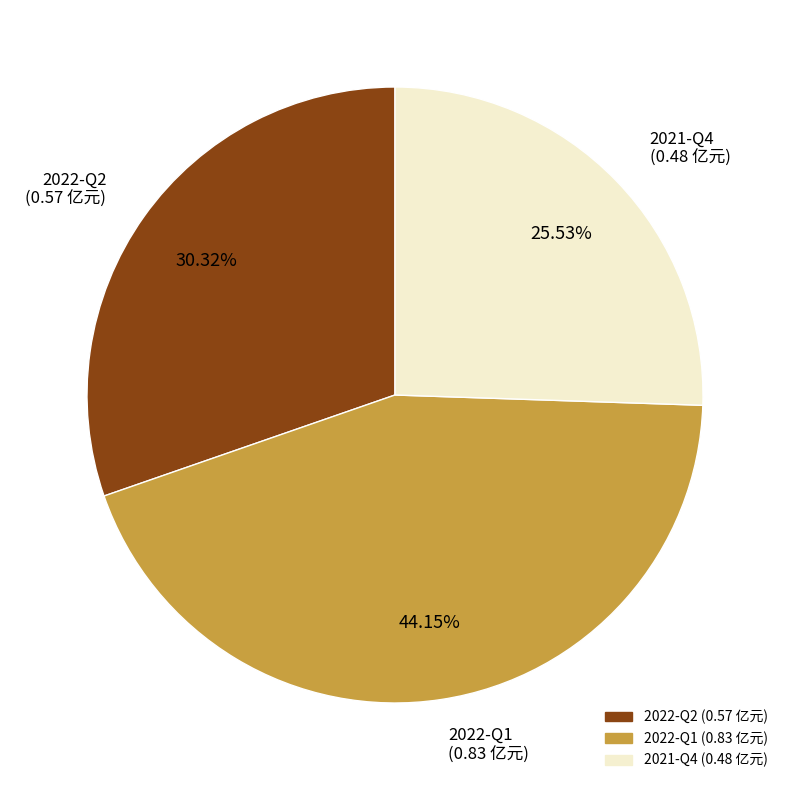

Which slice is the smallest?

2021-Q4